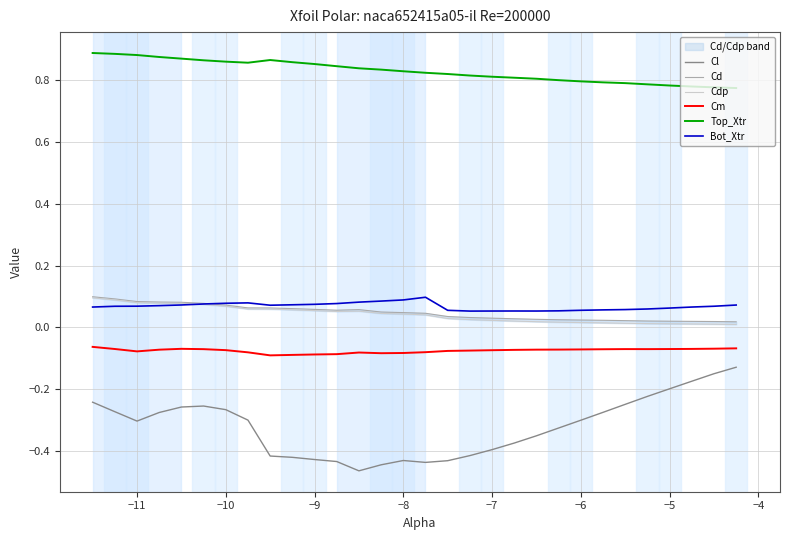

True or false: Top_Xtr and Cl intersect in this chart.

False